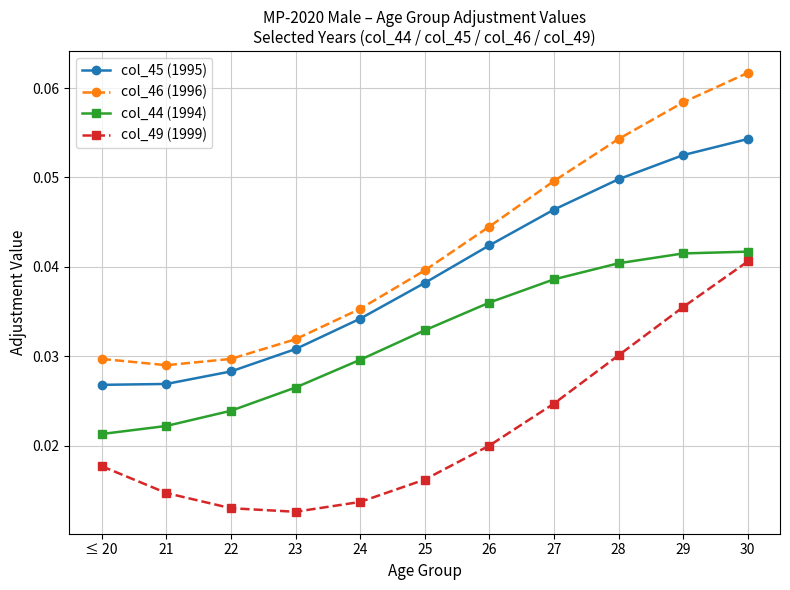

What are all the series names shown in the legend?

col_45 (1995), col_46 (1996), col_44 (1994), col_49 (1999)